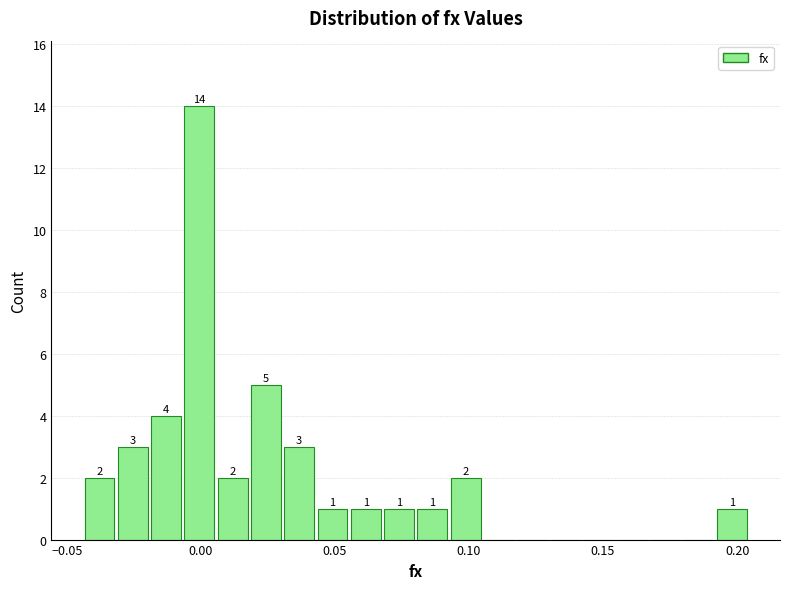

Read against the x-axis, roughly where is the centre of the tallest bar?

0.000